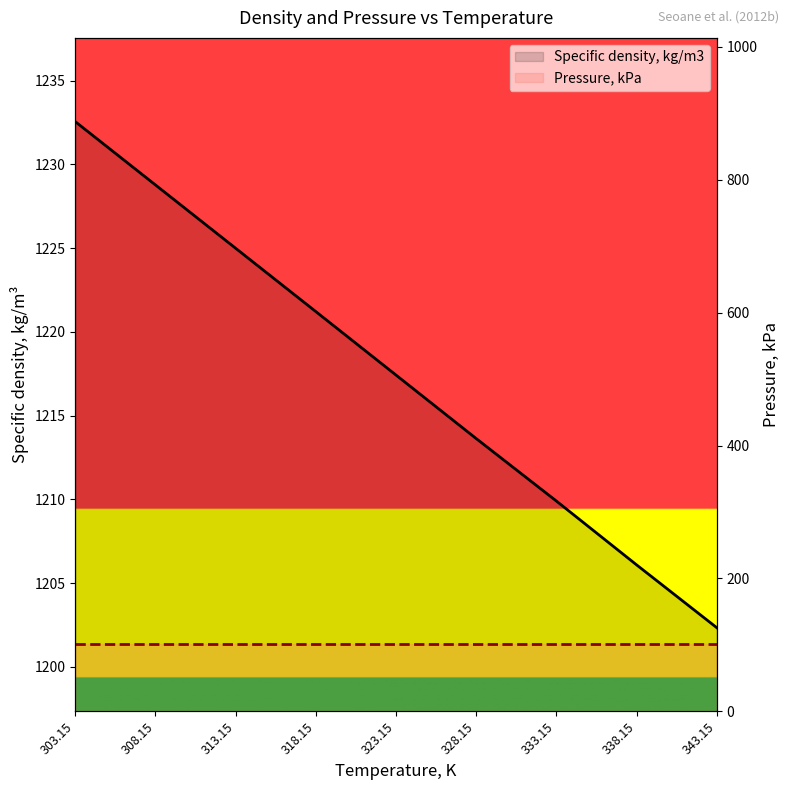

What is the difference between the second highest and second lowest values in the Specific density, kg/m3 series?

22.7